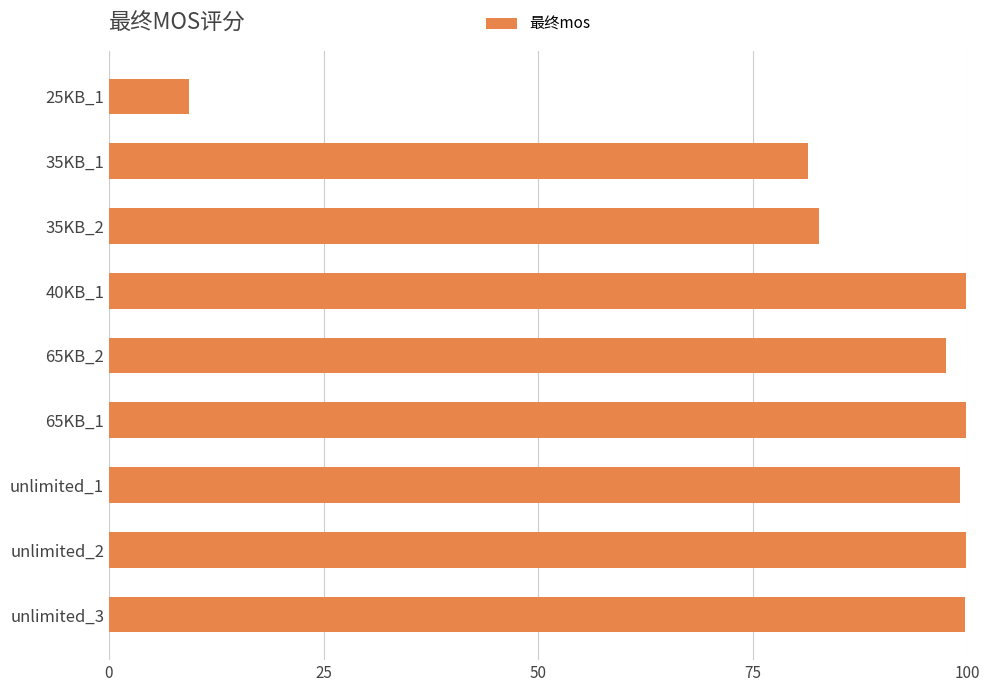

What is the sum of all values?

769.5